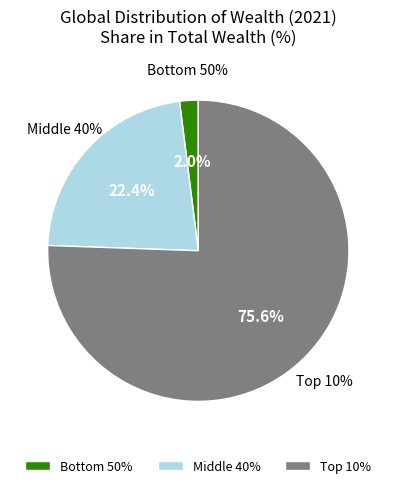

How many segments does this pie chart have?

3